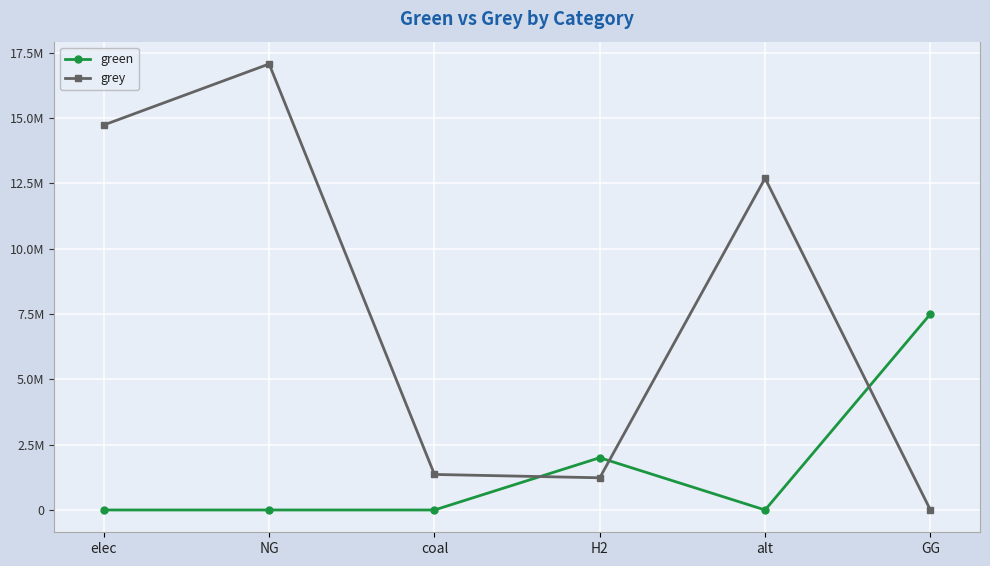

Which category has the highest value in the grey series?

NG